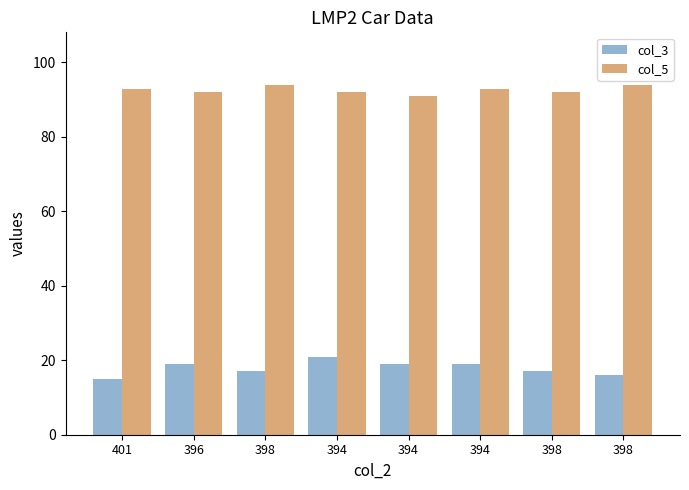

What is the difference between the col_5 values at 394 and 398?

1